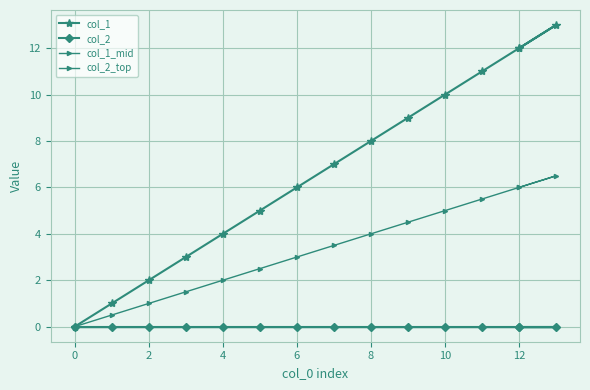

Between 13 and 0, which is larger?

13